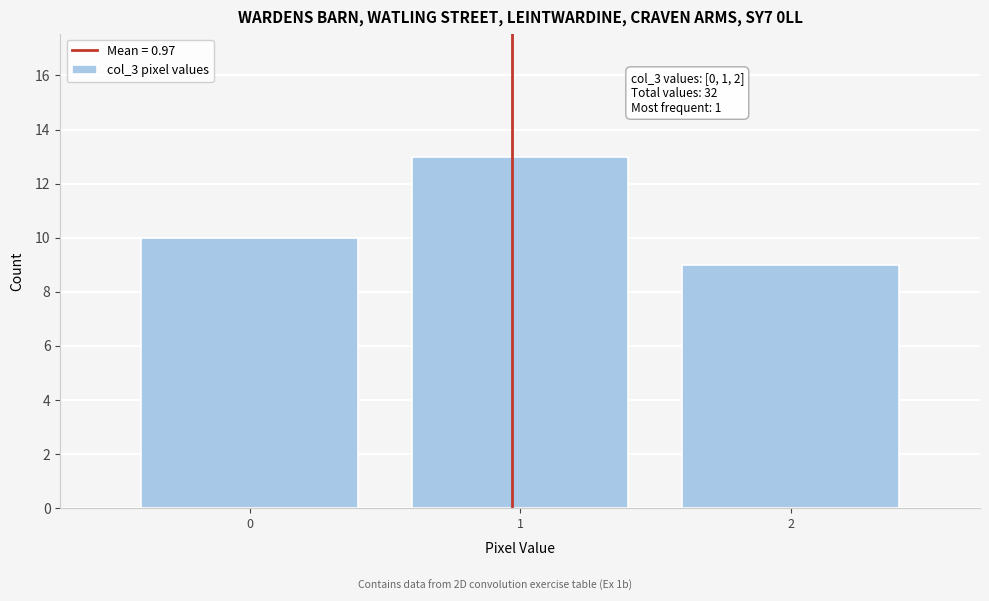

Over which range of the x-axis is the bar tallest?

0.5 to 1.5